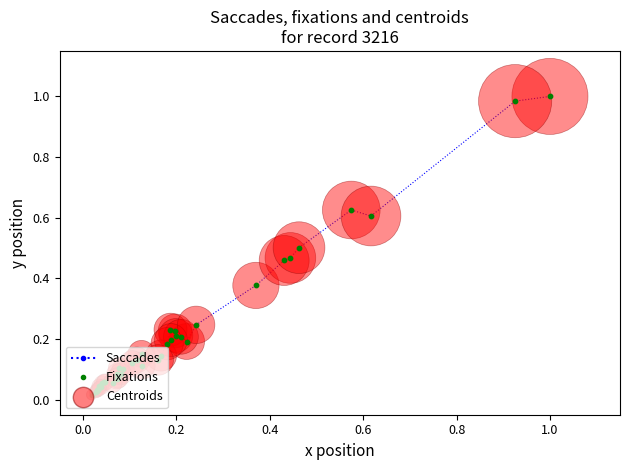

True or false: the data has more than 1 interior local peaks.

True